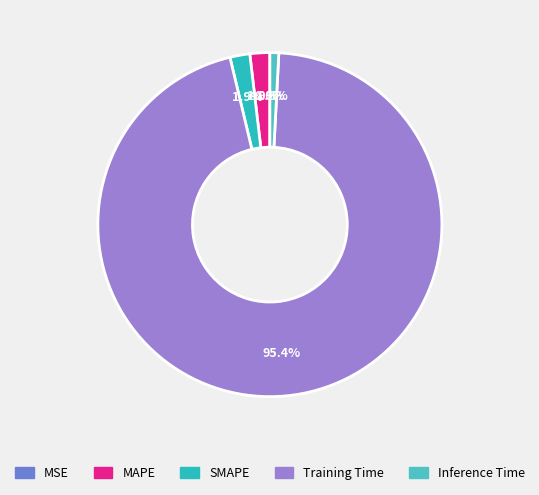

Does any single category account for the majority?

Yes